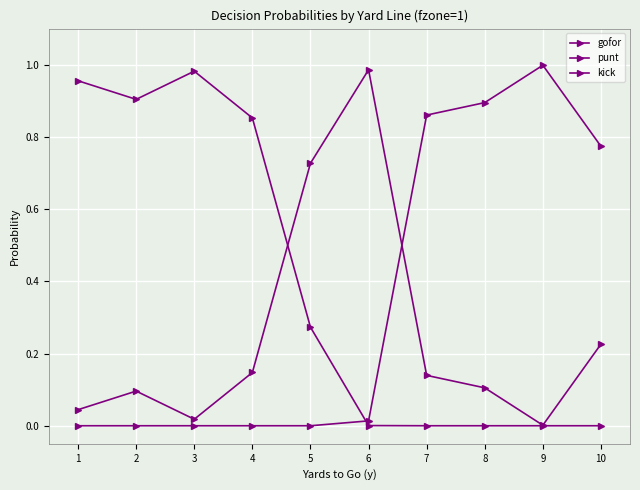

Count the number of data series in this chart.

3